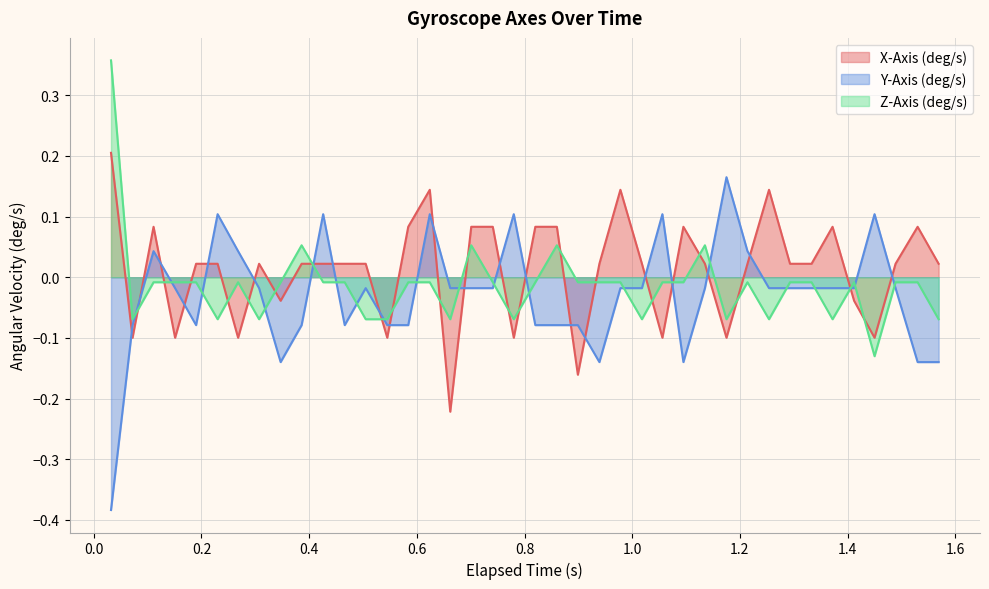

True or false: Z-Axis (deg/s) and Y-Axis (deg/s) intersect in this chart.

True